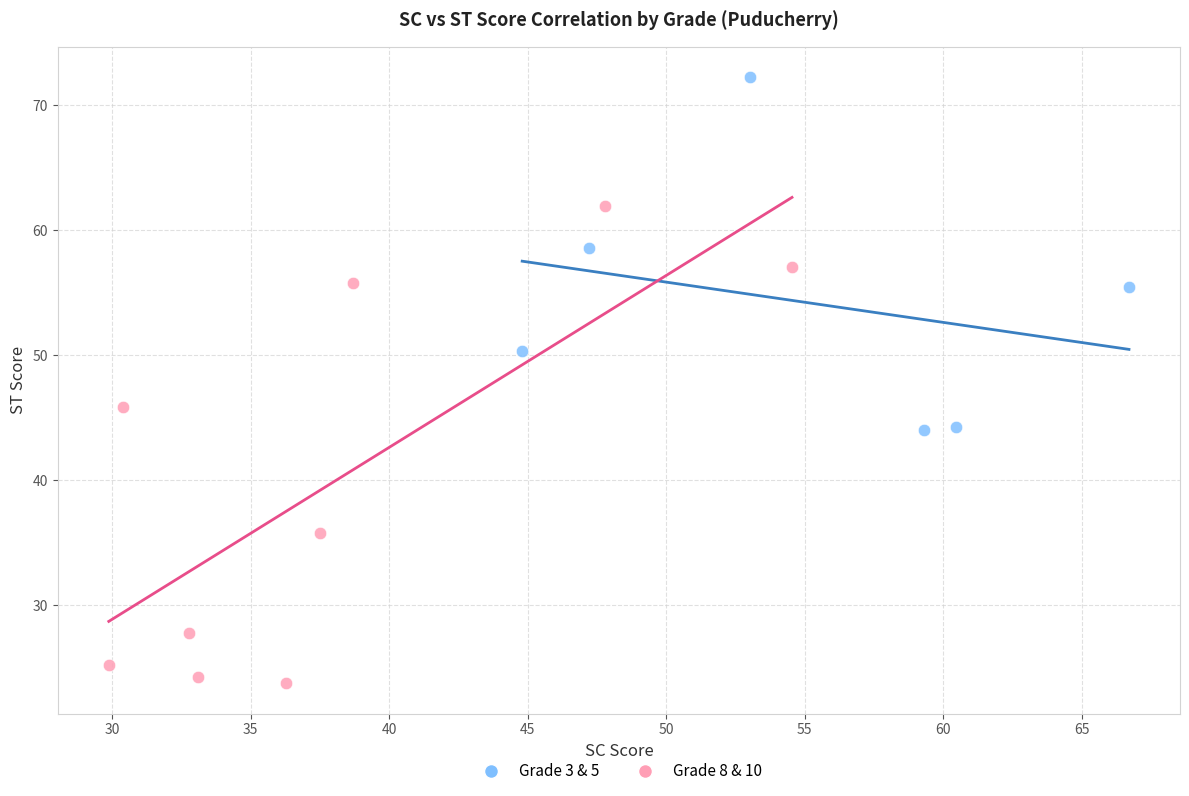

Which series reaches the minimum Y coordinate?

Grade 8 & 10